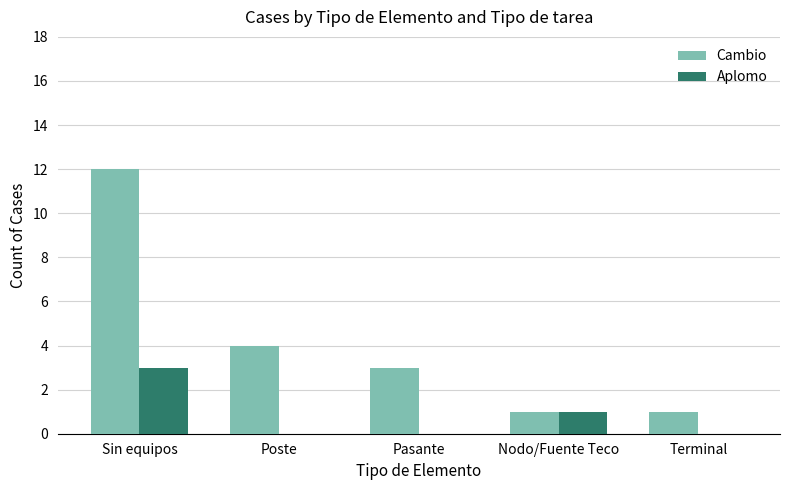

What is the total value across all series at Nodo/Fuente Teco?

2